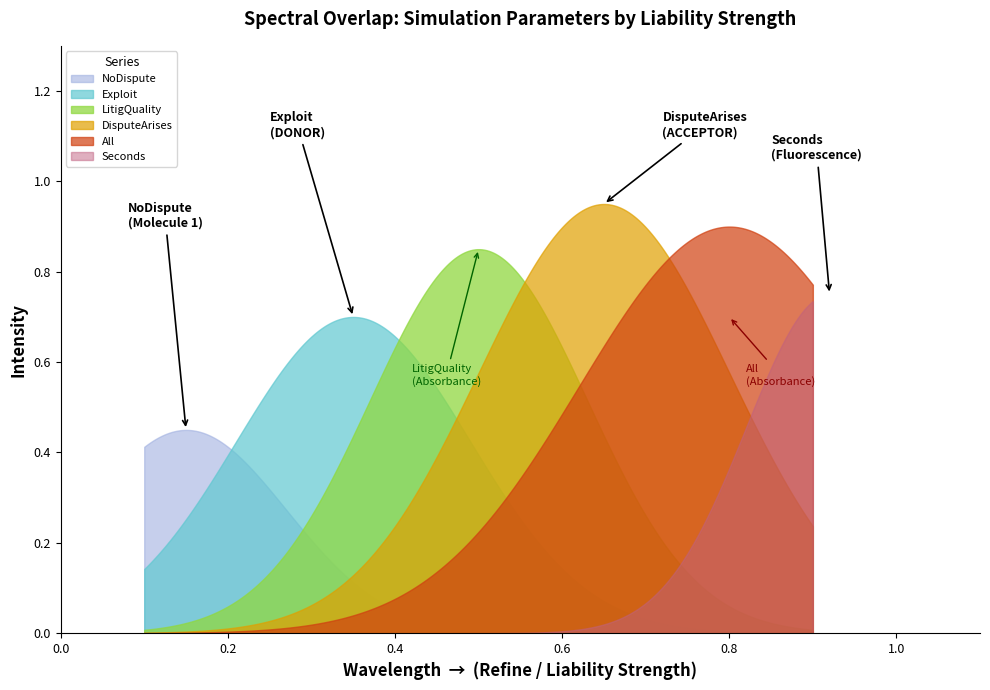

Which series has the largest total across all categories?

DisputeArises